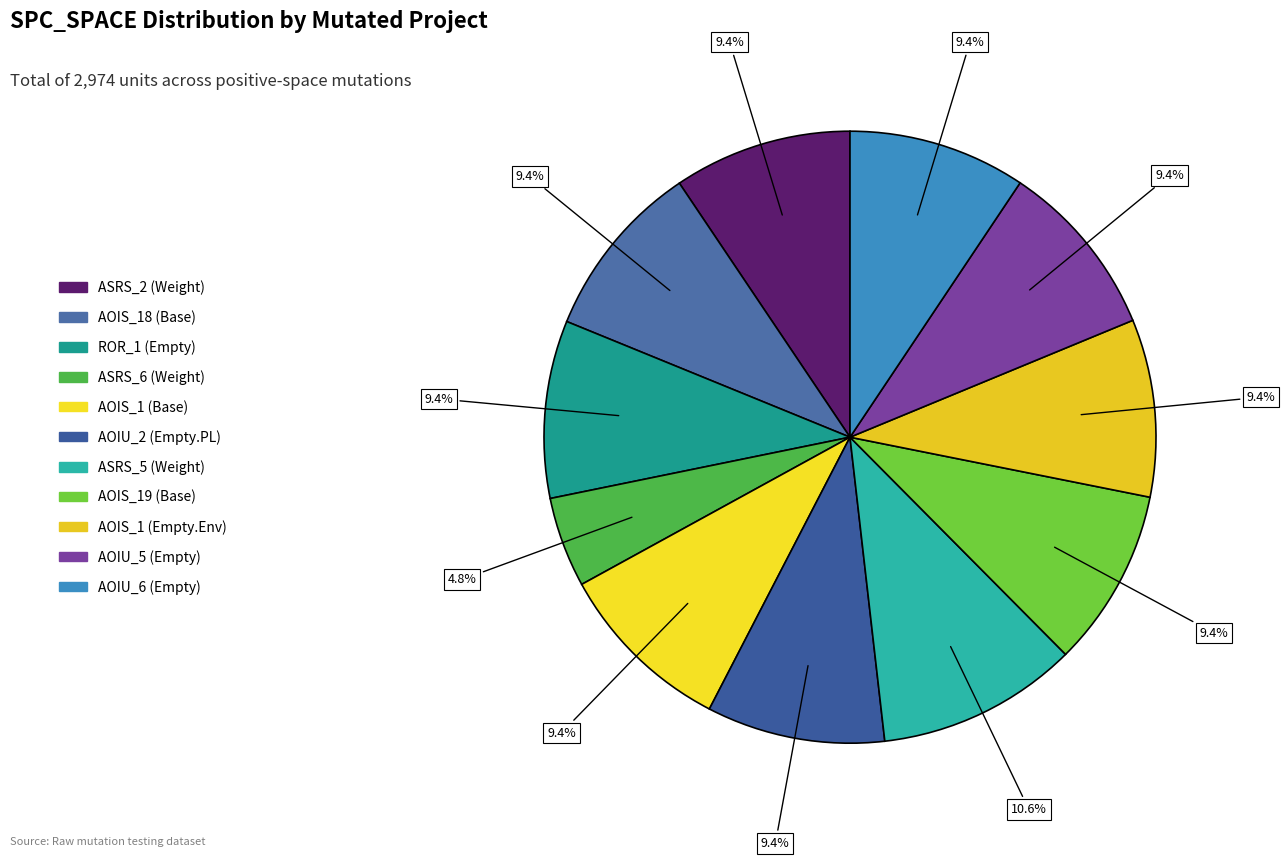

What is the largest slice in the pie chart?

Weight.ElevatorSystem.Elevator.ASRS_5